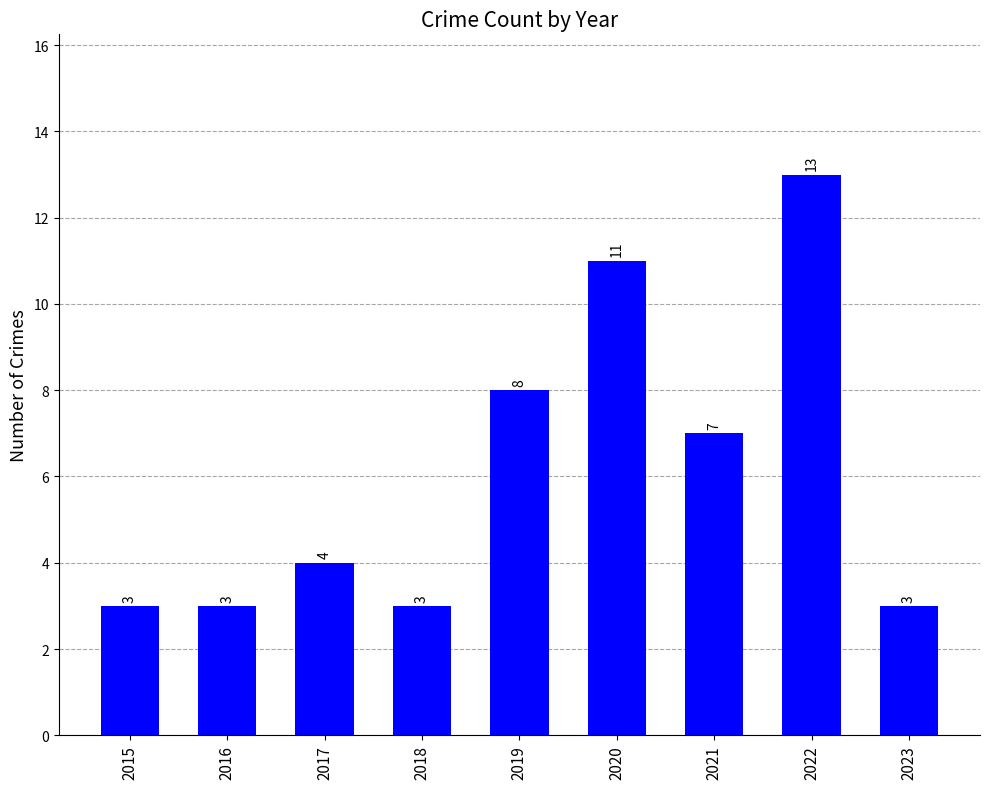

What is the smallest value displayed?

3